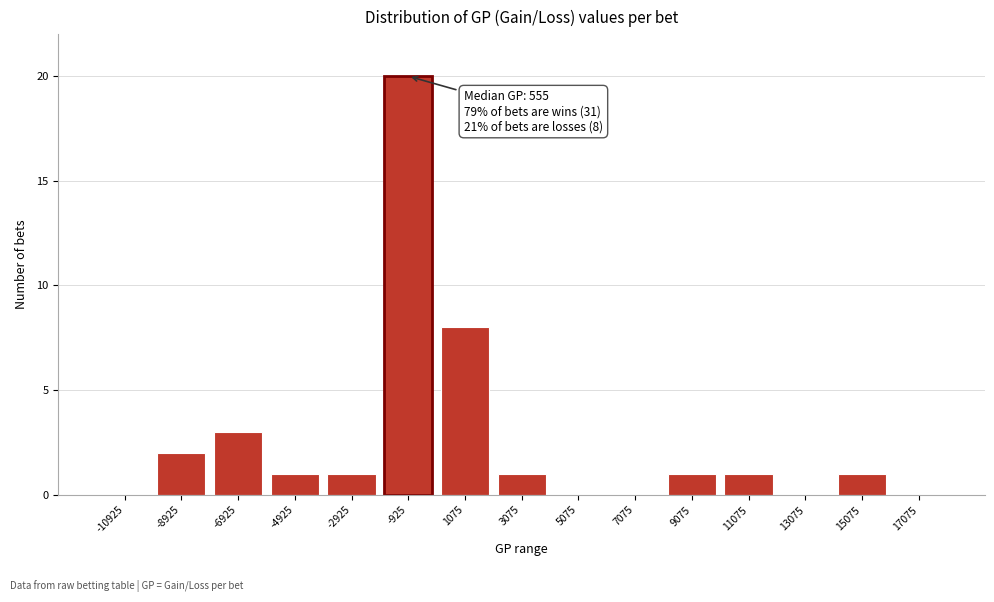

Reading left to right, list all the values displayed in this chart.

-10925=0	-8925=2	-6925=3	-4925=1	-2925=1	-925=20	1075=8	3075=1	5075=0	7075=0	9075=1	11075=1	13075=0	15075=1	17075=0